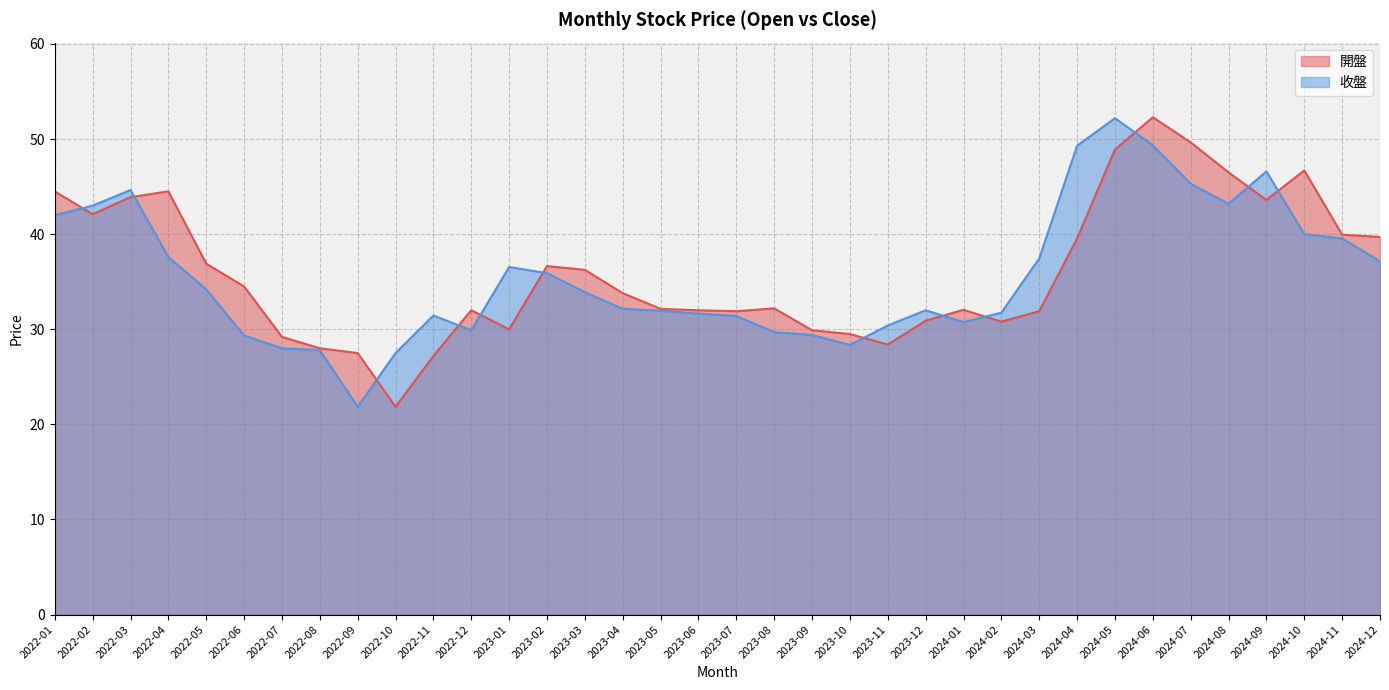

What is the lowest value of the 收盤 series?

21.9